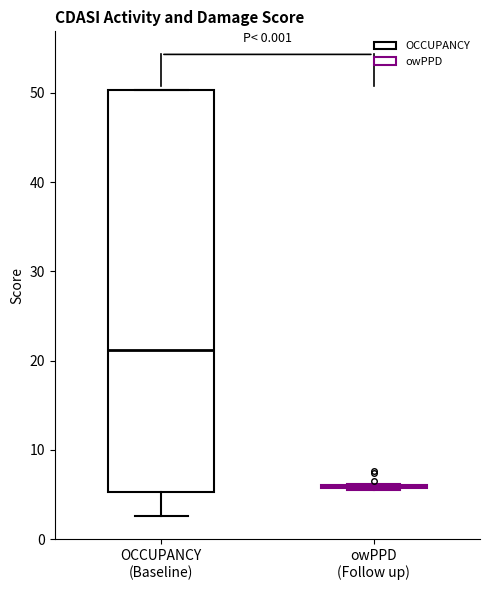

Reading left to right, read every box against the y-axis: the position of its median line, the range the box covers, and the ends of its whiskers. The values are not printed on the chart, so give them approximately, as read against the axis.

OCCUPANCY (Baseline): median 21, box 5 to 50, whiskers 3 to 50
owPPD (Follow up): box collapsed to a line at 6, whiskers 5 to 6